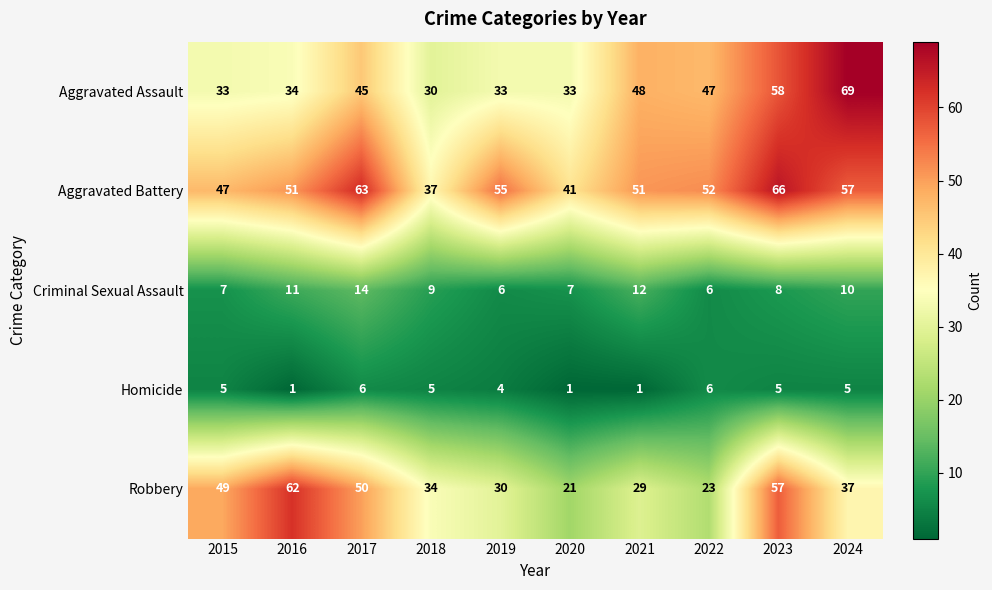

What is the approximate value of Robbery at 2022?

23